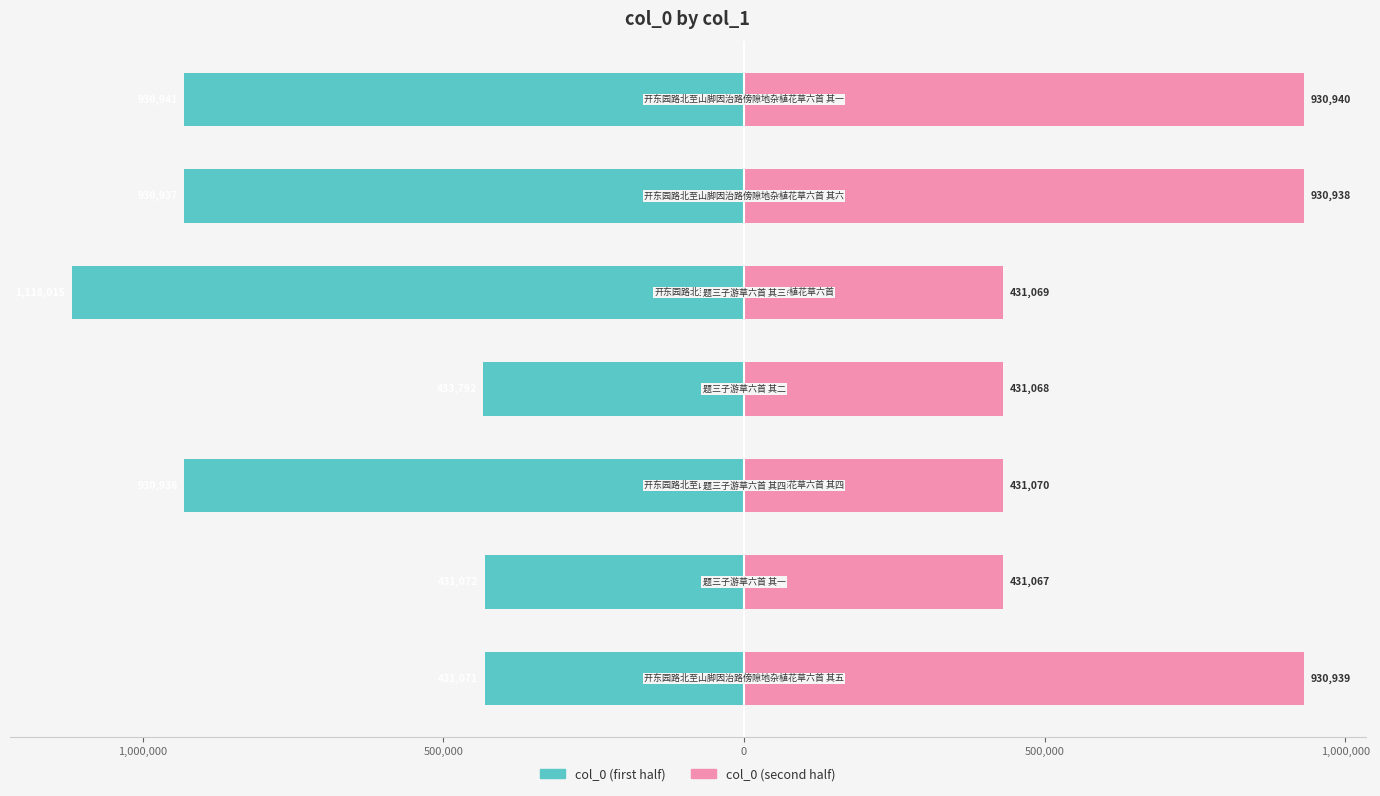

How many data points in col_0 (second half) are above 431070?

3